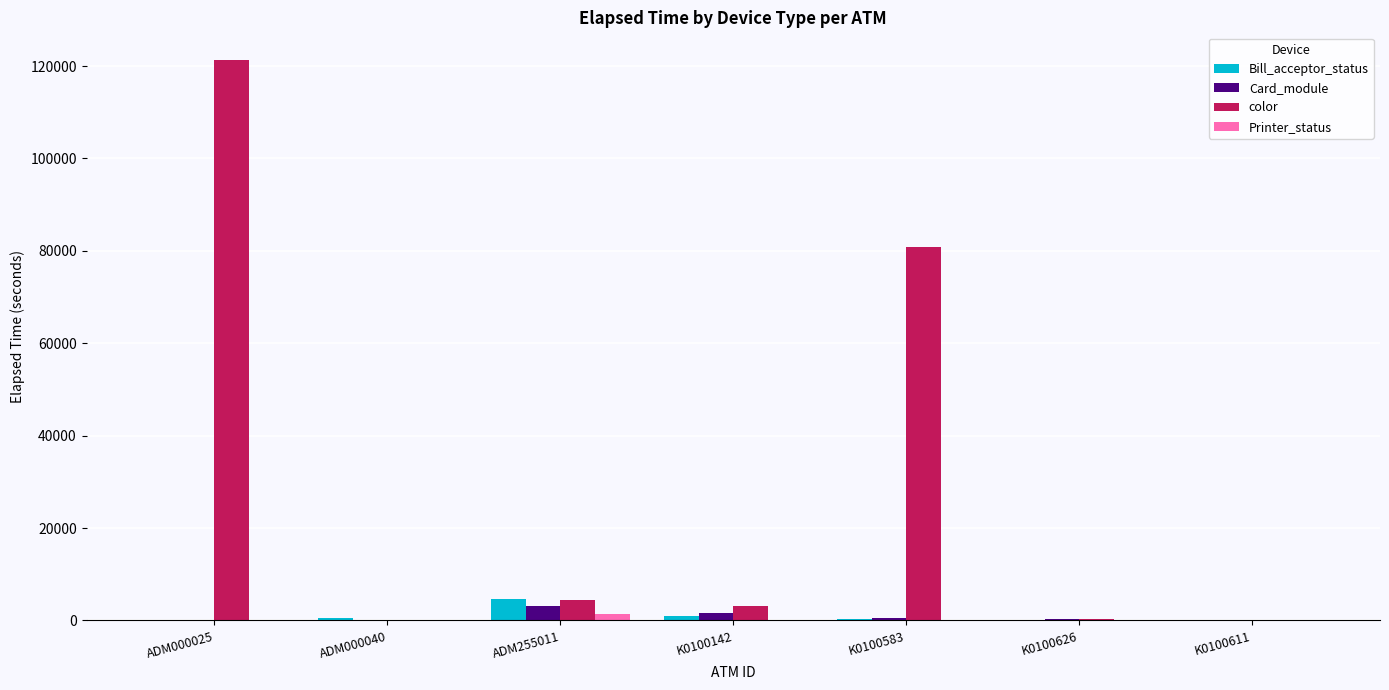

Which category has the highest value across all series?

ADM000025